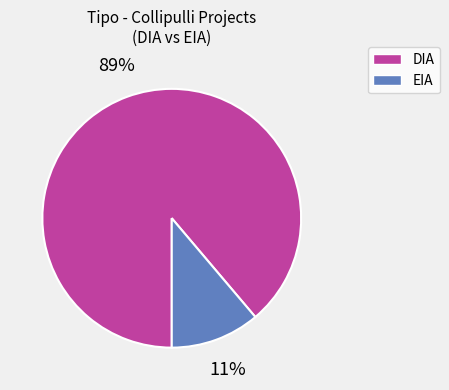

True or false: DIA accounts for 78% of the total.

False